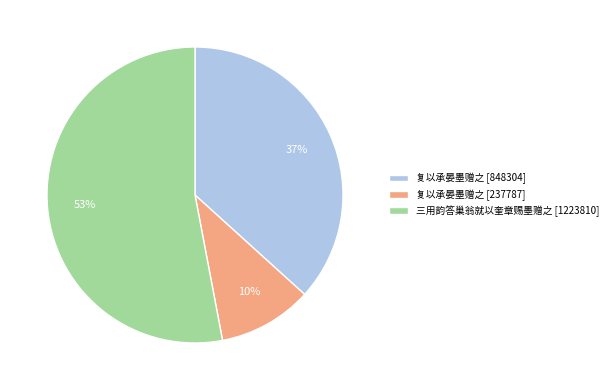

How many slices are in this pie chart?

3